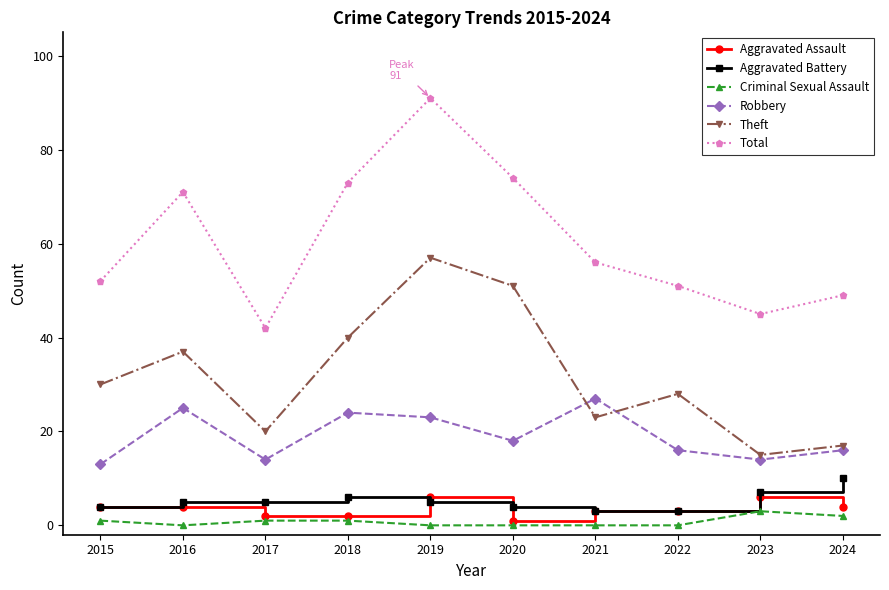

Reading left to right, list all the values displayed in this chart.

Aggravated Assault: 4	4	2	2	6	1	3	3	6	4
Aggravated Battery: 4	5	5	6	5	4	3	3	7	10
Criminal Sexual Assault: 1	0	1	1	0	0	0	0	3	2
Robbery: 13	25	14	24	23	18	27	16	14	16
Theft: 30	37	20	40	57	51	23	28	15	17
Total: 52	71	42	73	91	74	56	51	45	49